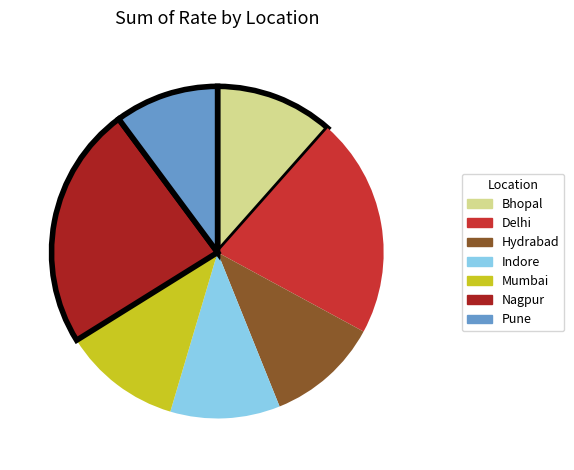

Combined, do Bhopal and Indore account for over 50%?

No